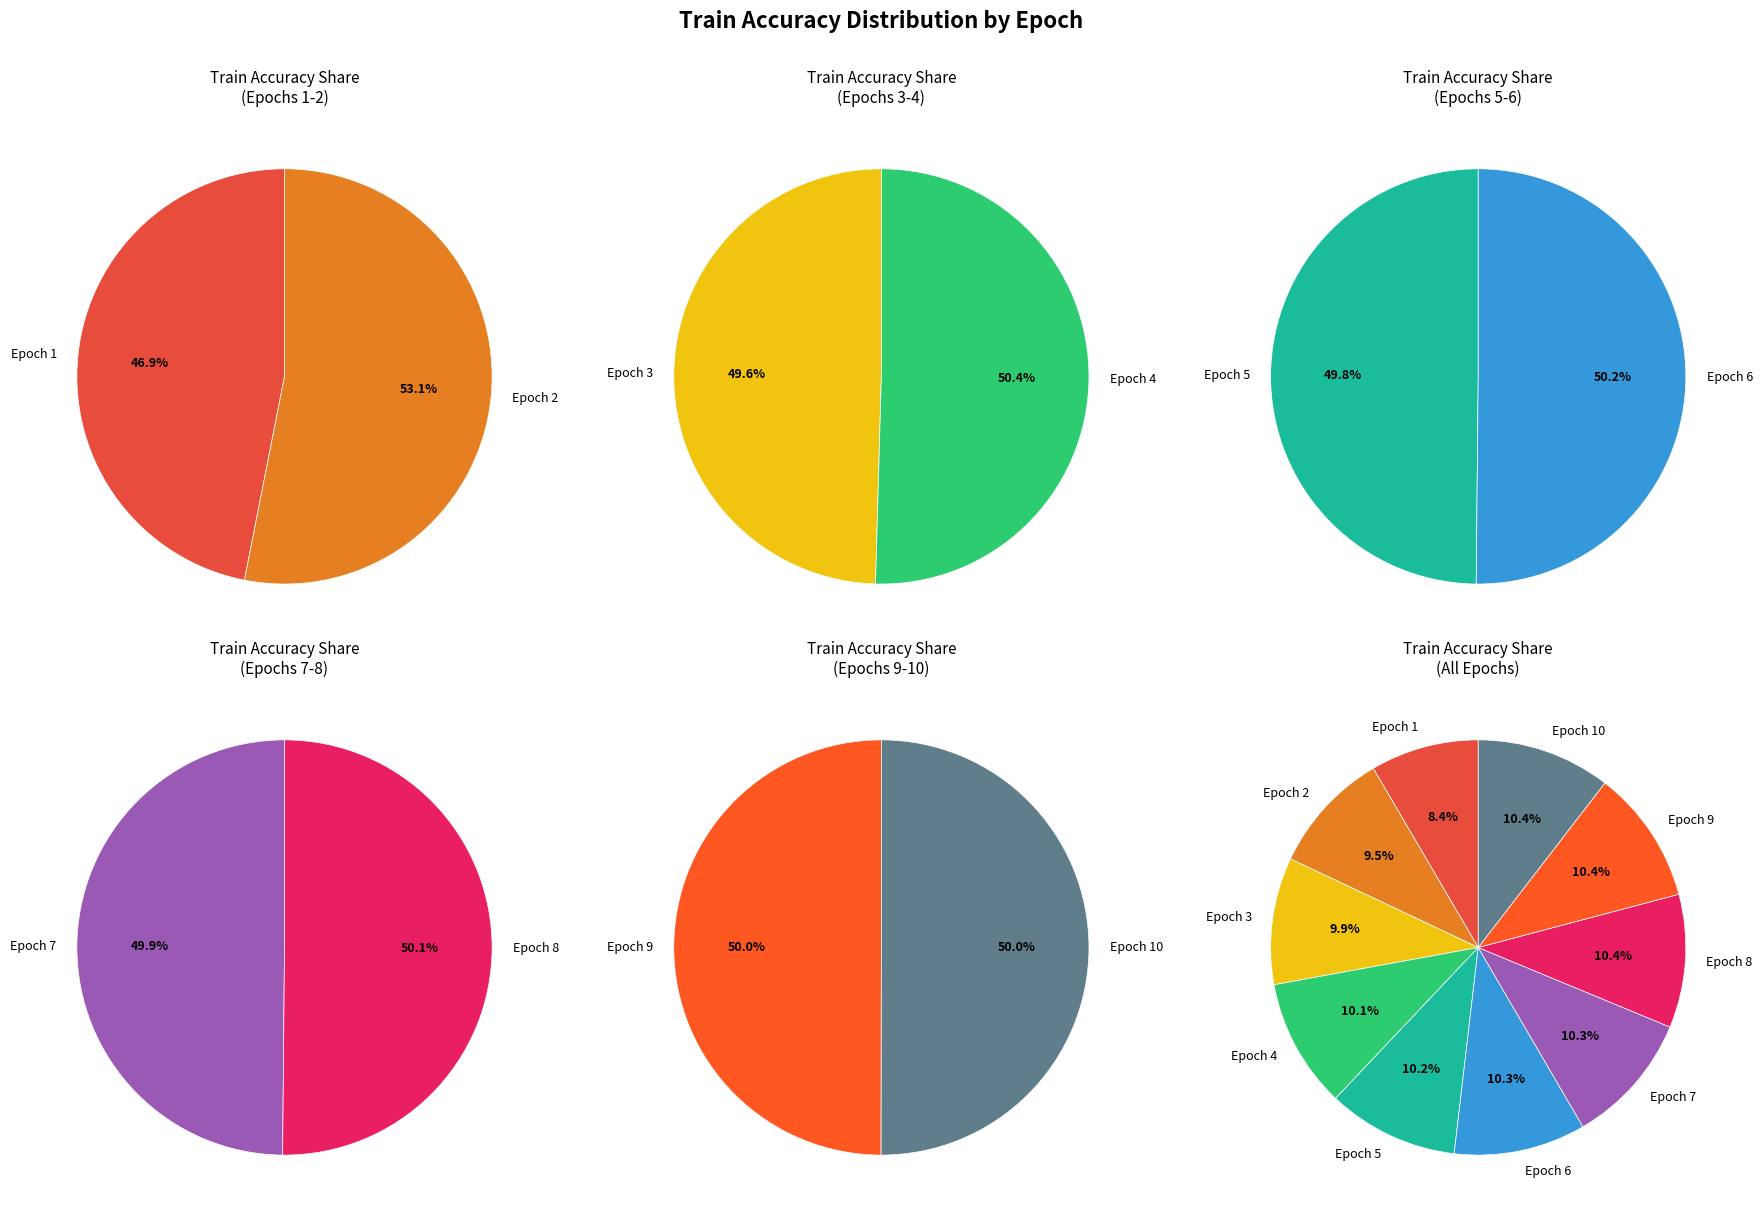

What is the smallest slice in the pie chart?

Epoch 1